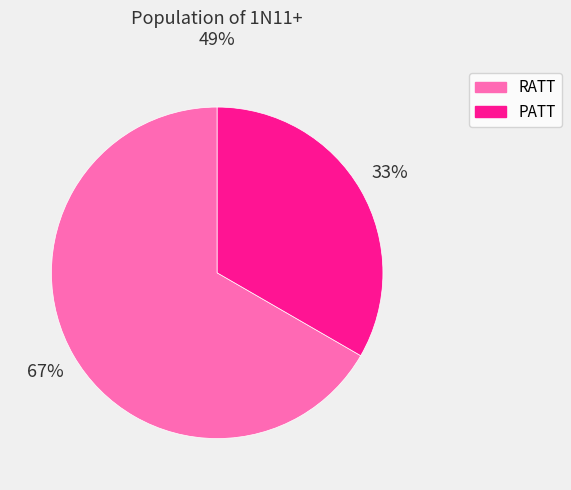

To the nearest percent, what is the average slice percentage?

50%